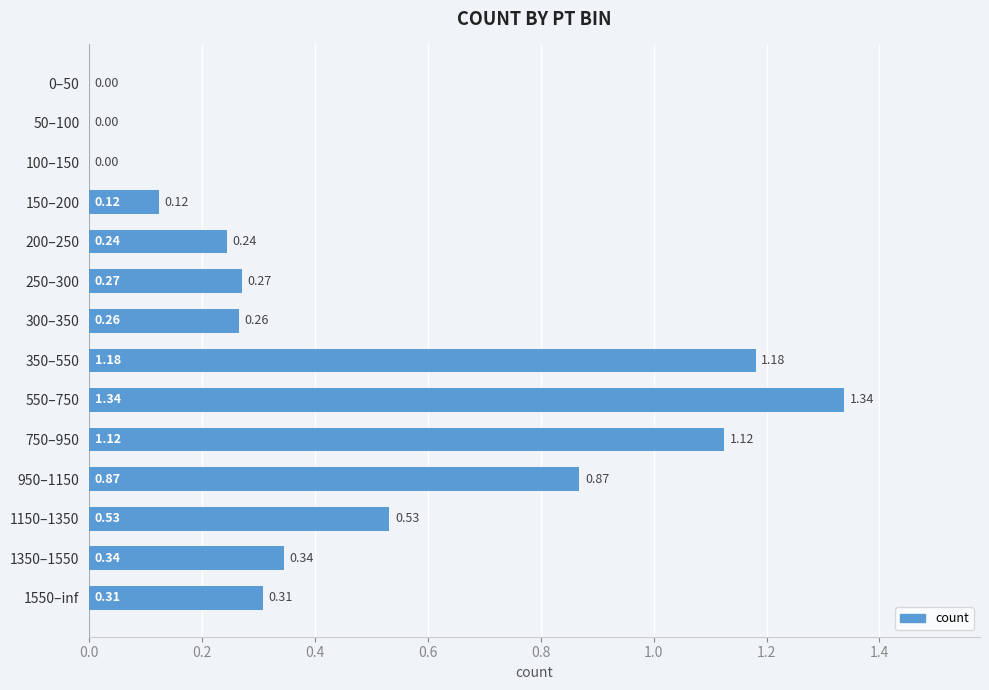

What is the change in value from 750–950 to 950–1150?

-0.3